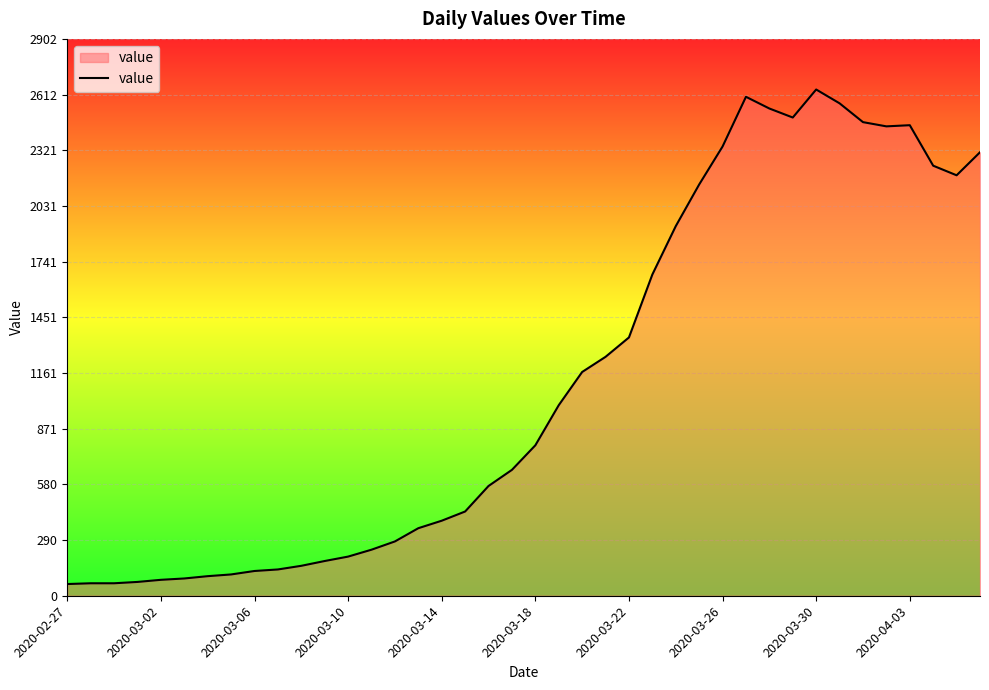

How many lines are shown in the chart?

1